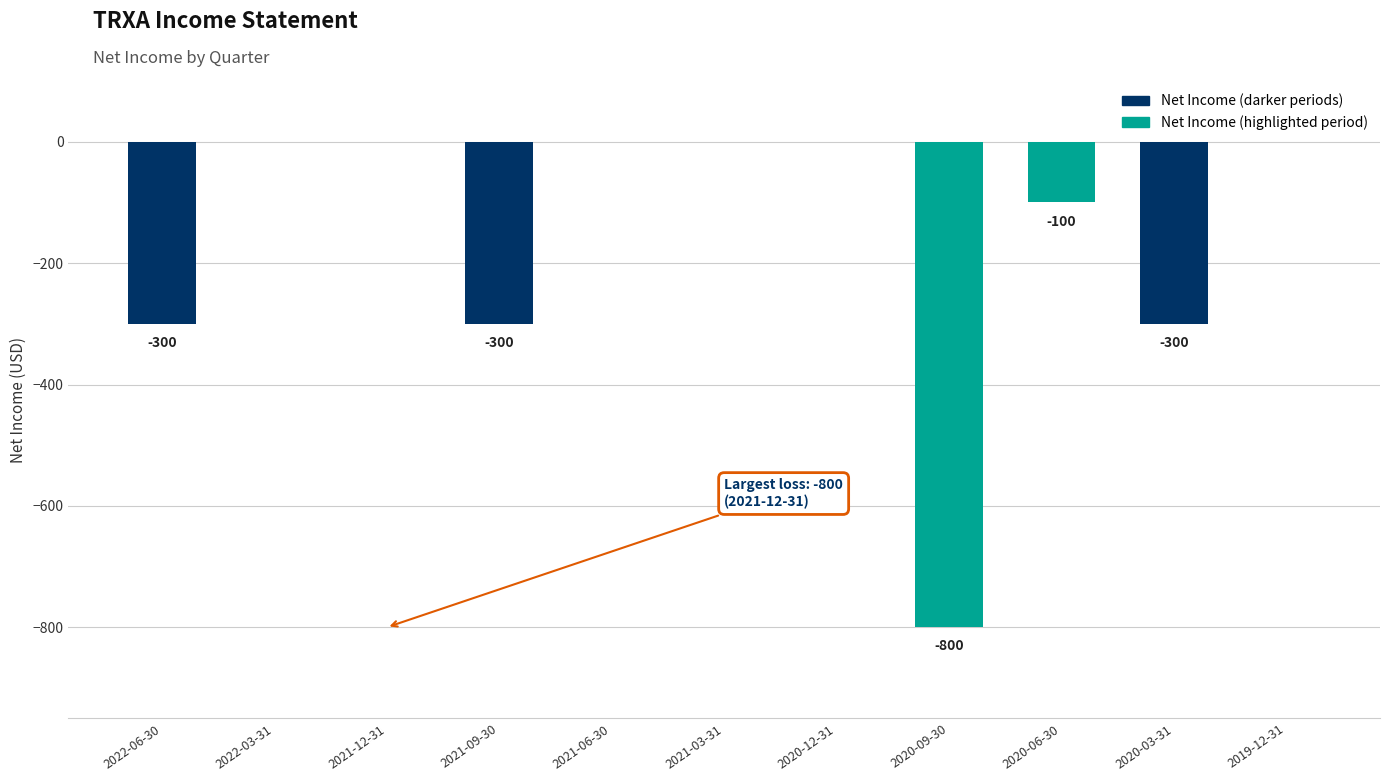

What is the sum of all values?

-1800